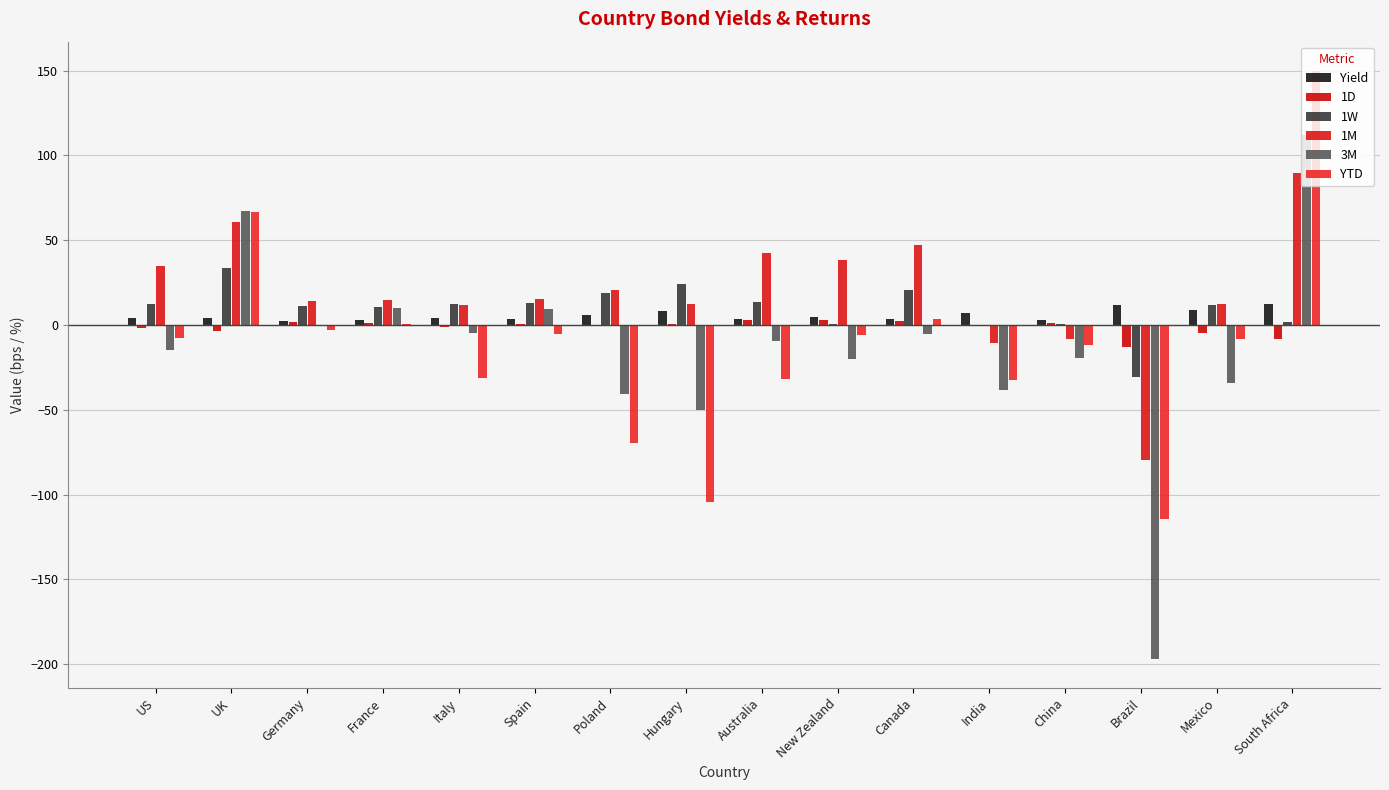

What position from the right is China?

4